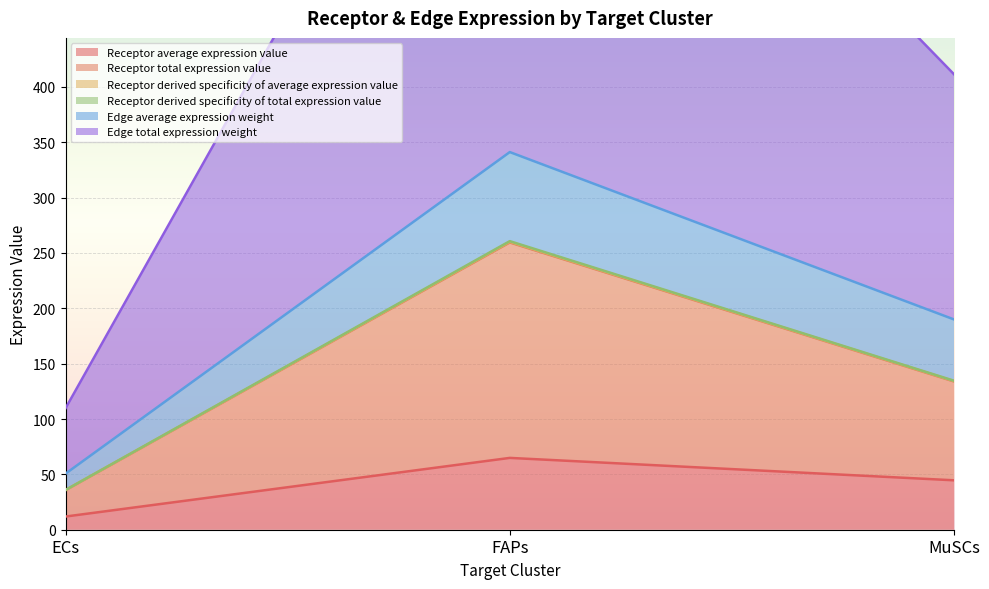

Rank the categories by Receptor average expression value value from lowest to highest.

ECs, MuSCs, FAPs